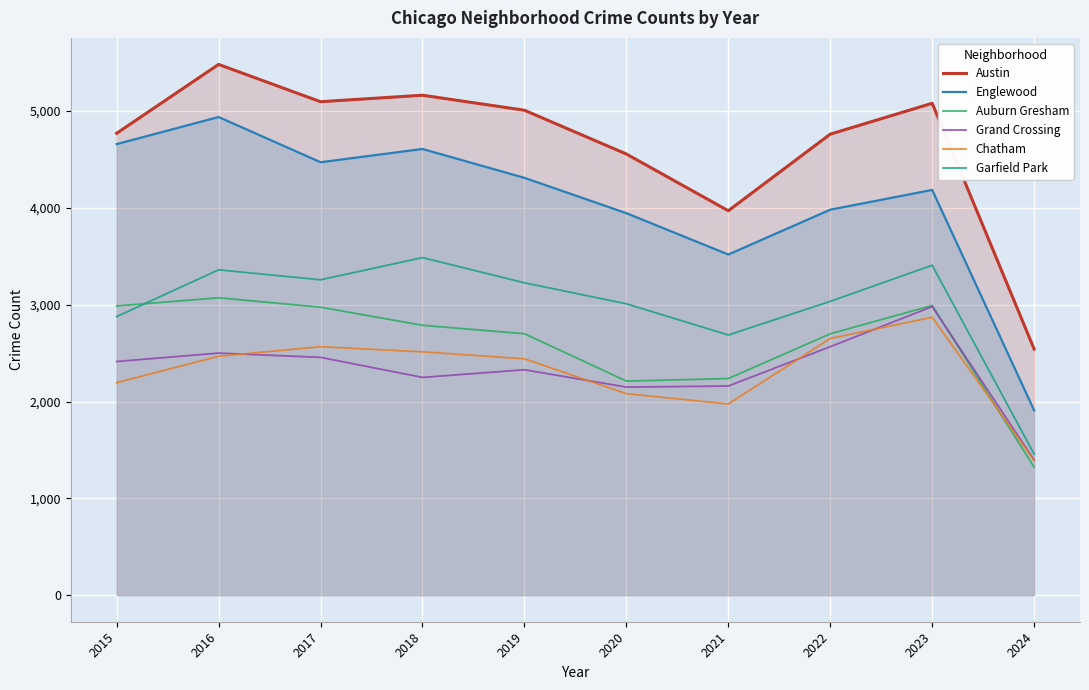

Read the Austin value at 2019.

5008